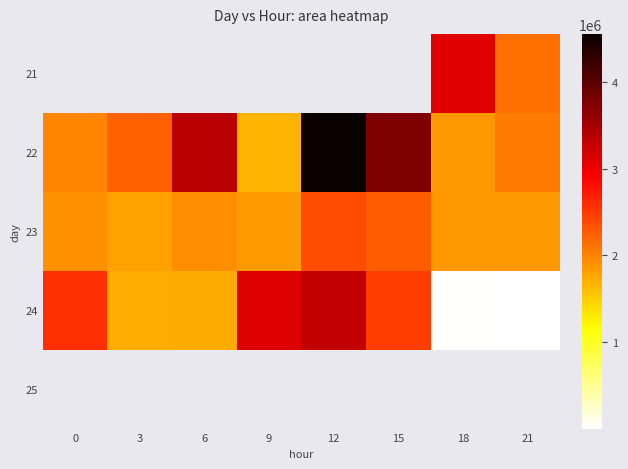

How many values in the 23 series exceed 1913750?

3